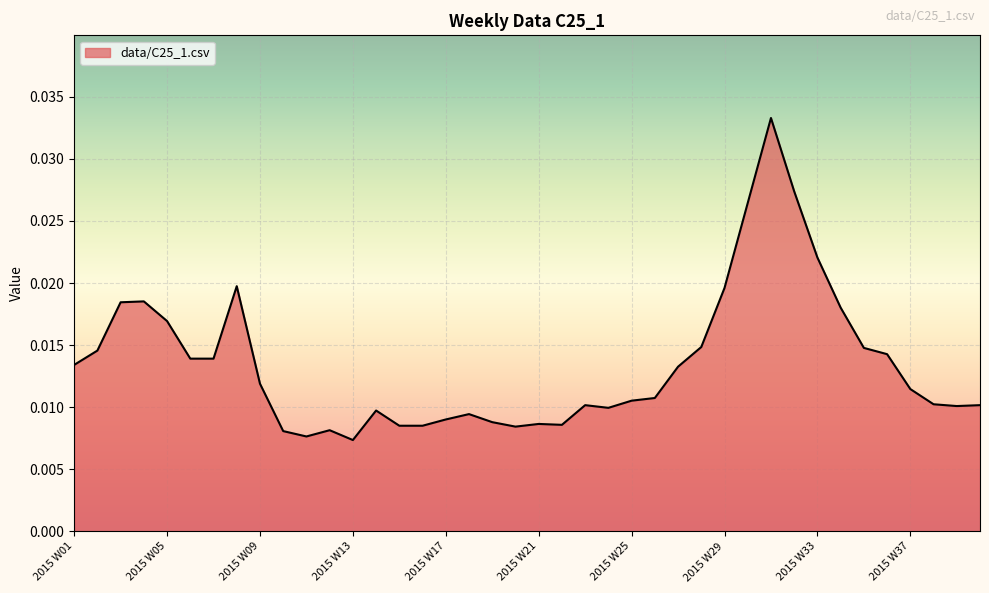

How many lines are shown in the chart?

1